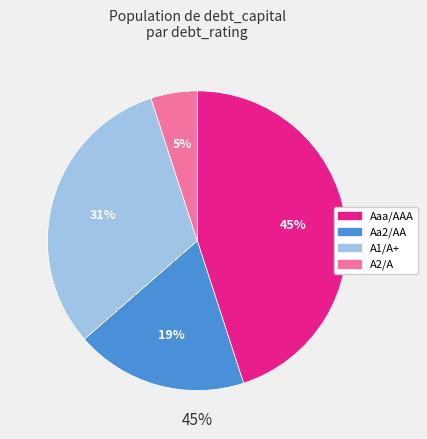

Rank the categories by value from highest to lowest.

Aaa/AAA, A1/A+, Aa2/AA, A2/A